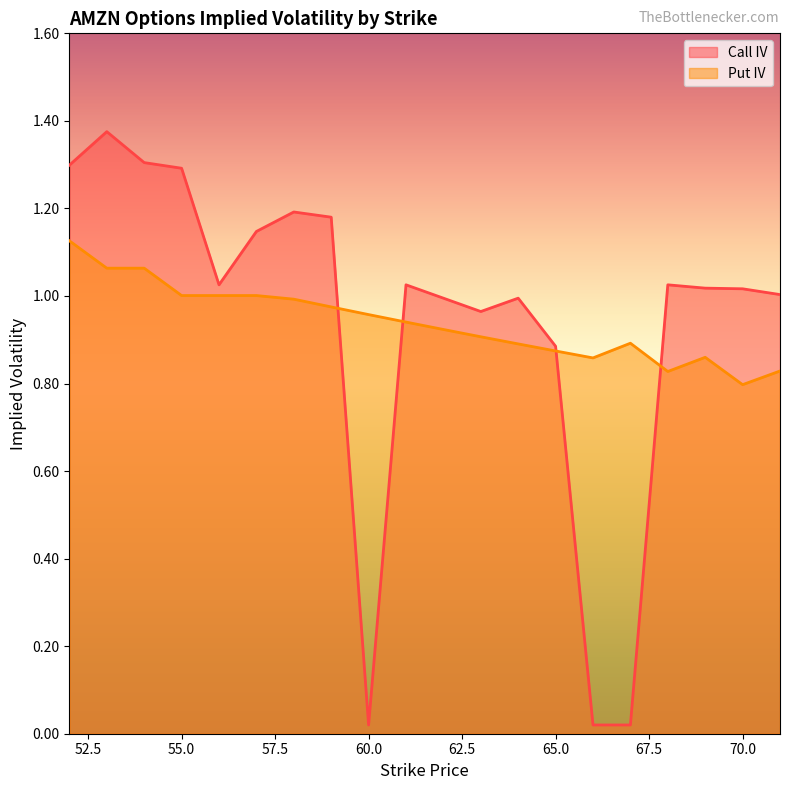

Where is the first local minimum for Put IV?

66